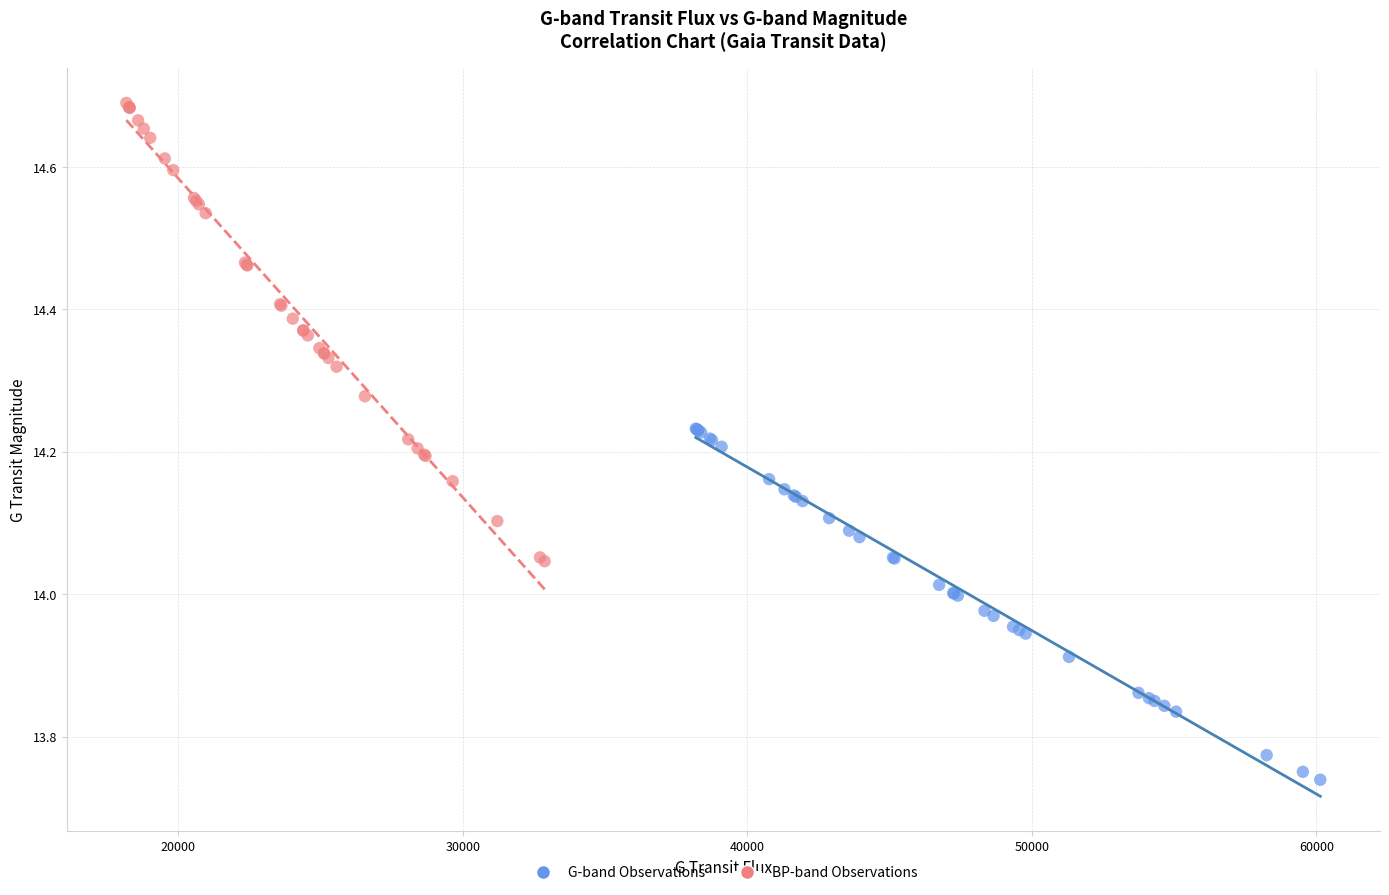

Which series contains the lowest Y value?

G-band Observations